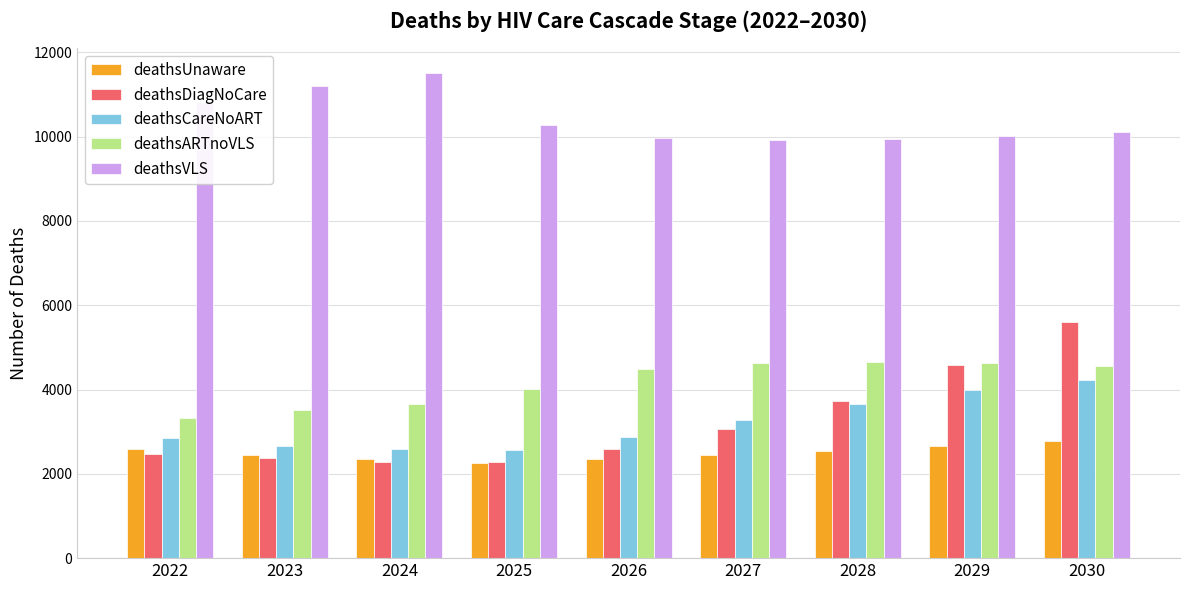

True or false: deathsCareNoART has a value of 4219 at 2030.

True